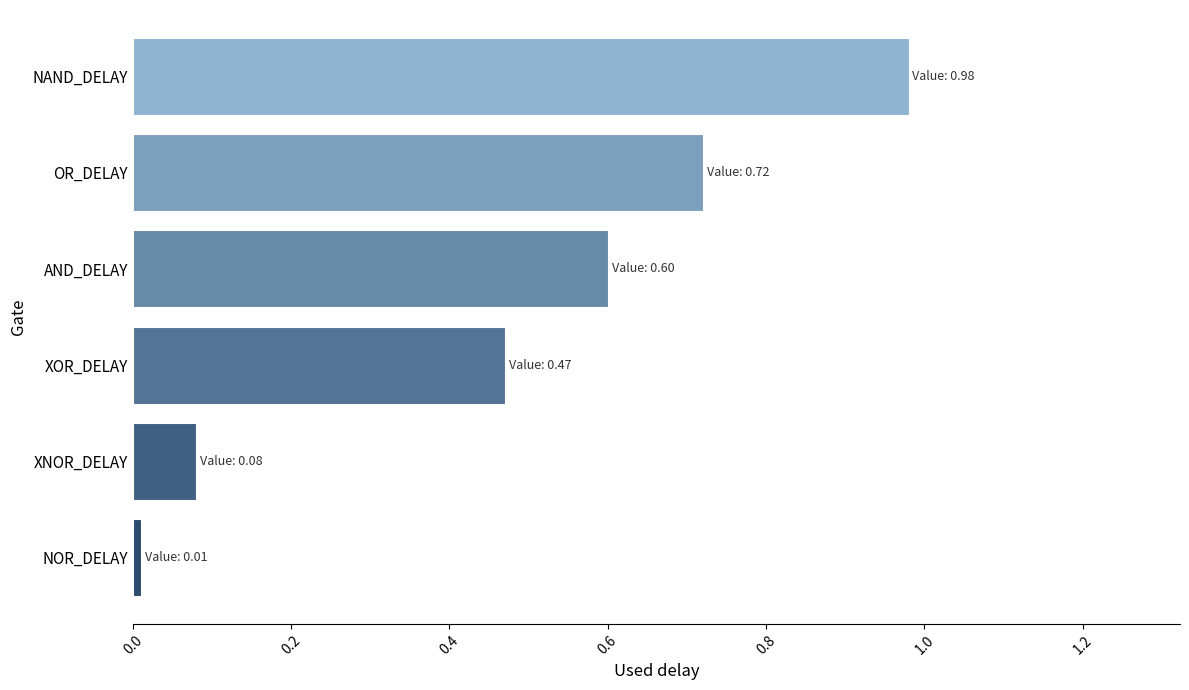

Between XNOR_DELAY and XOR_DELAY, which is larger?

XOR_DELAY